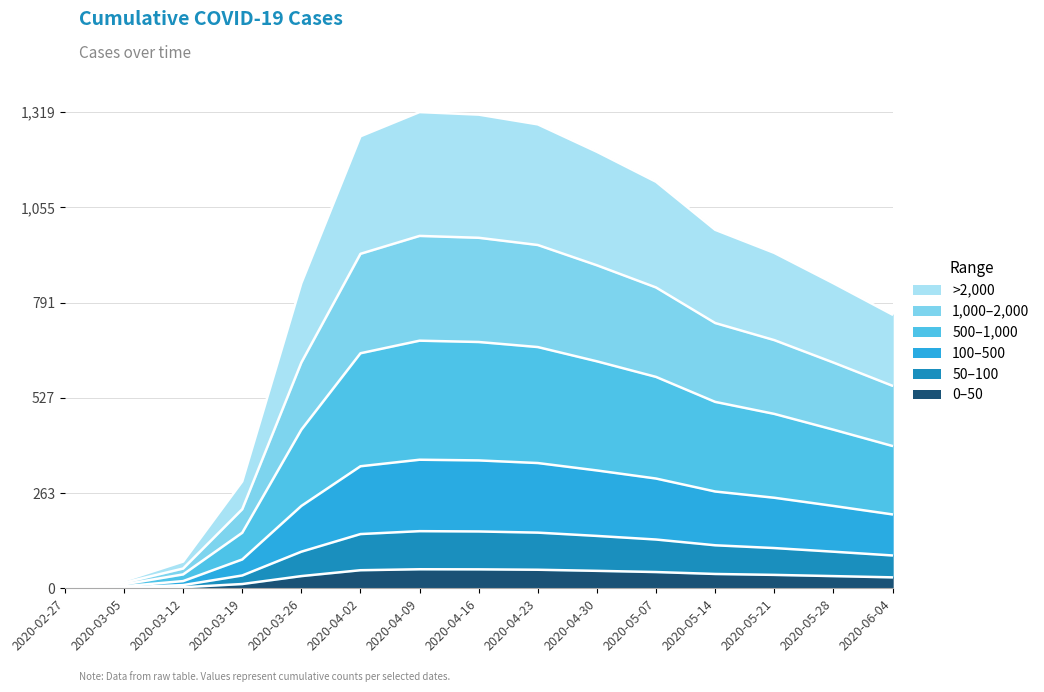

List the labels in order of value, smallest first.

2020-02-27, 2020-03-05, 2020-03-12, 2020-03-19, 2020-06-04, 2020-03-26, 2020-05-28, 2020-05-21, 2020-05-14, 2020-05-07, 2020-04-30, 2020-04-02, 2020-04-23, 2020-04-16, 2020-04-09